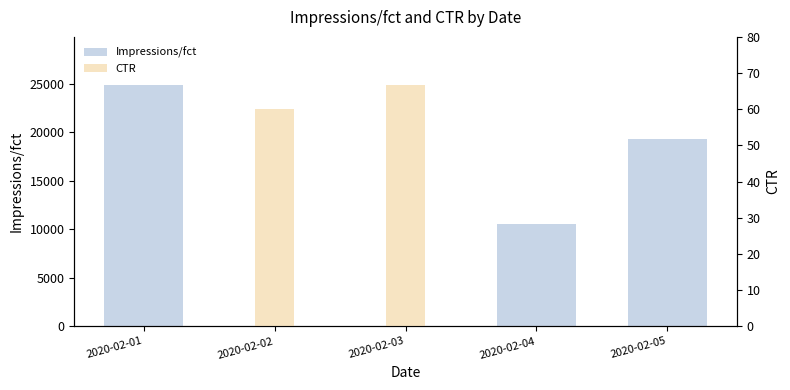

Reading right to left, list all the values displayed in this chart.

Impressions/fct: 19280.0	10561.0	9.0	10.0	24859.0
CTR: 0.1	0.1	66.7	60.0	0.2